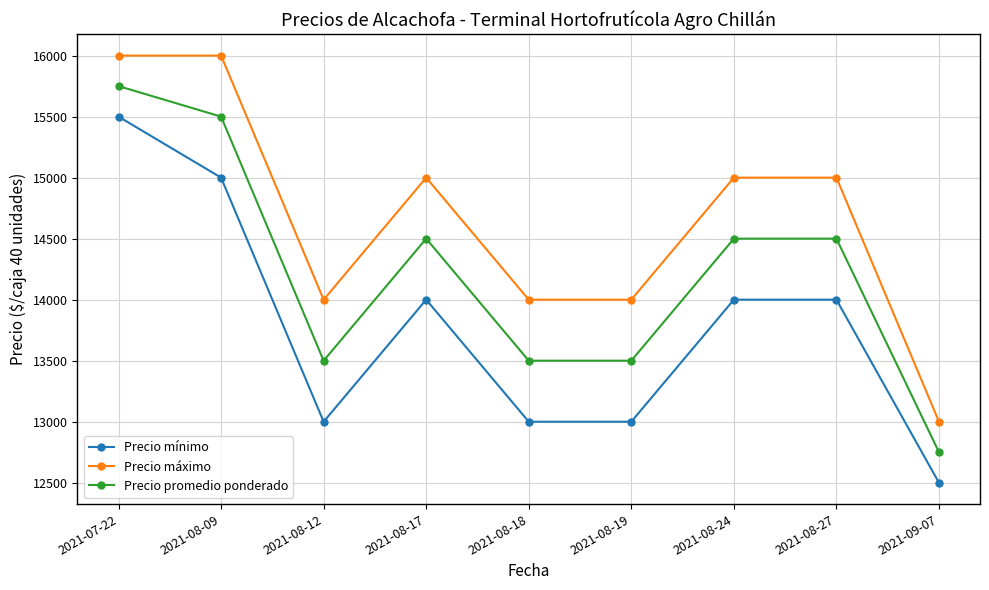

Is it true that Precio promedio ponderado equals 15750 at 2021-07-22?

True